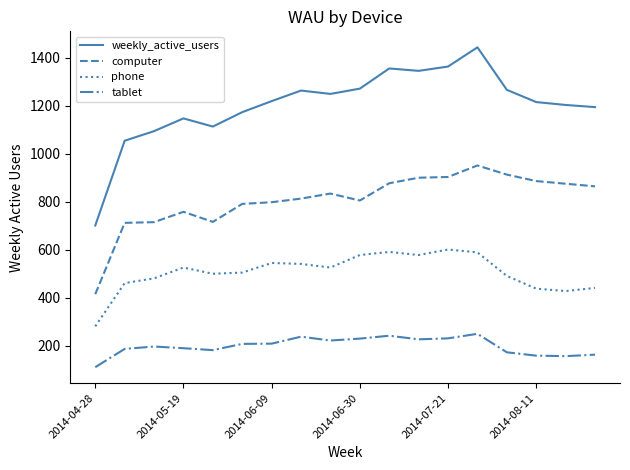

What is the difference between the maximum and minimum values in the computer series?

536